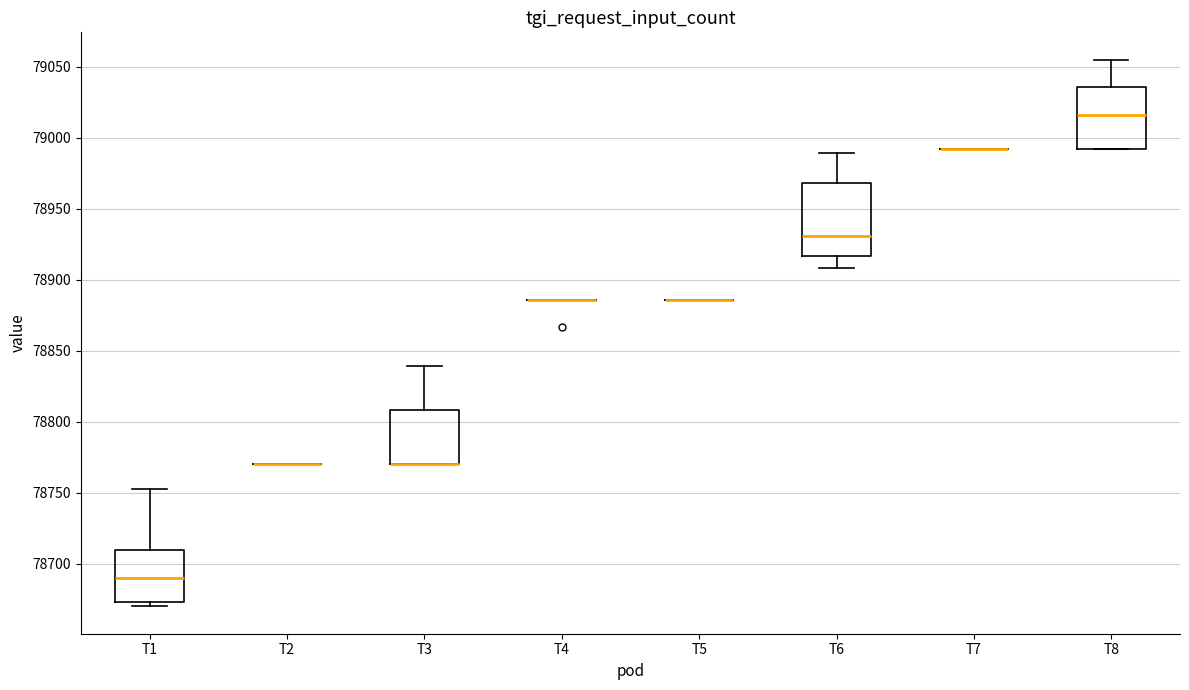

Reading left to right, read every box against the y-axis: the position of its median line, the range the box covers, and the ends of its whiskers. The values are not printed on the chart, so give them approximately, as read against the axis.

T1: median 78690, box 78675 to 78710, whiskers 78670 to 78755
T2: box collapsed to a line at 78770, whiskers 78770 to 78770
T3: median 78770 (drawn on the box's lower edge), box 78770 to 78810, whiskers 78770 to 78840
T4: box collapsed to a line at 78885, whiskers 78885 to 78885
T5: box collapsed to a line at 78885, whiskers 78885 to 78885
T6: median 78930, box 78915 to 78970, whiskers 78910 to 78990
T7: box collapsed to a line at 78990, whiskers 78990 to 78990
T8: median 79015, box 78990 to 79035, whiskers 78990 to 79055